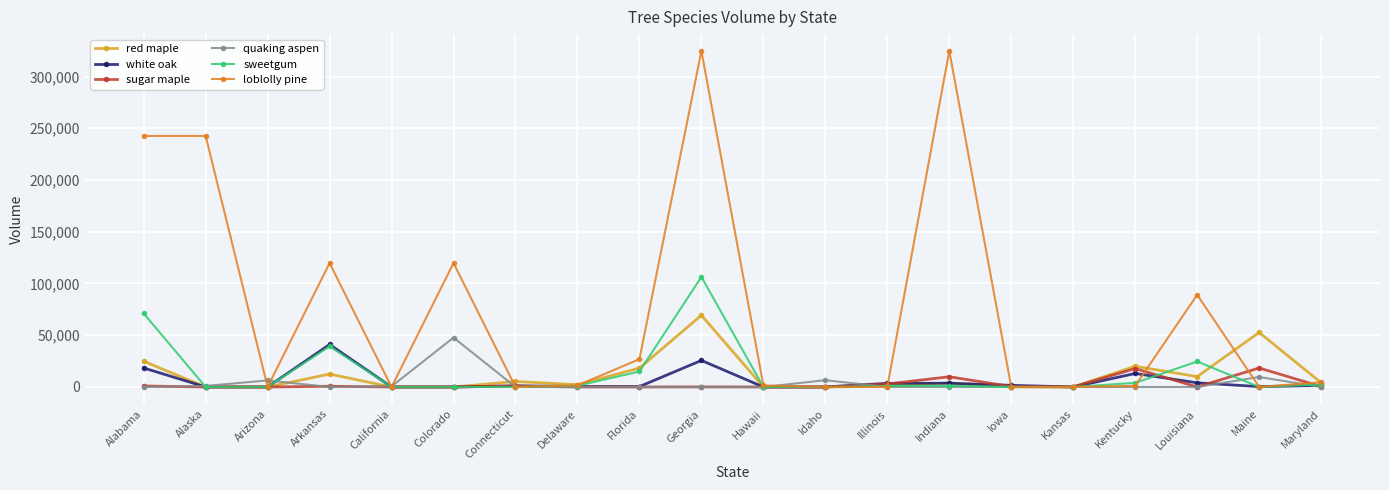

How many data points in red maple are less than 4031?

10